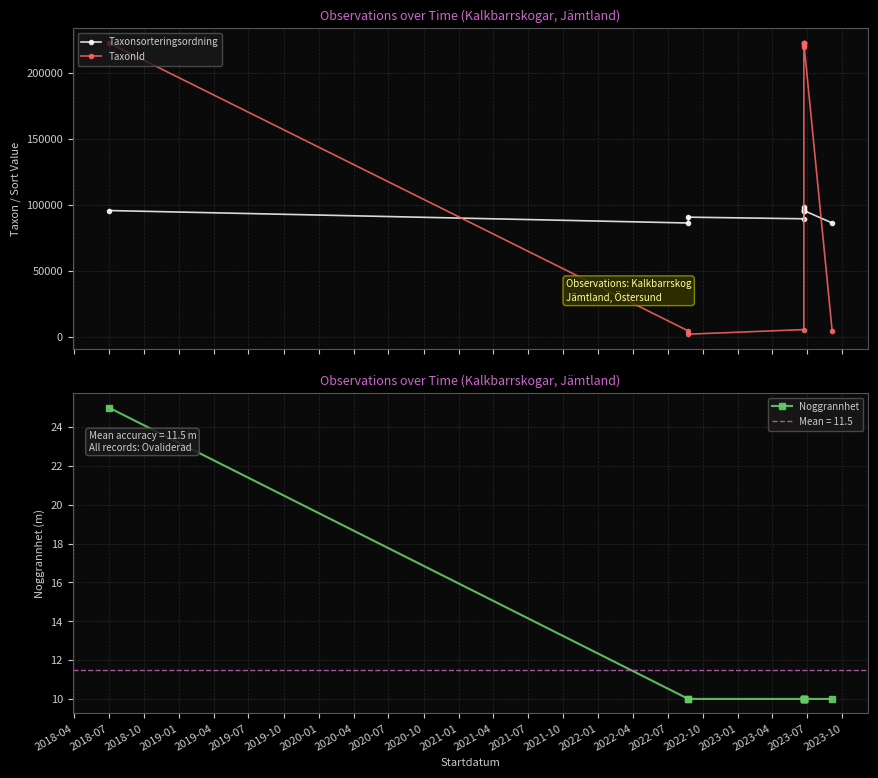

Does the chart display data point markers on the line(s)?

Yes